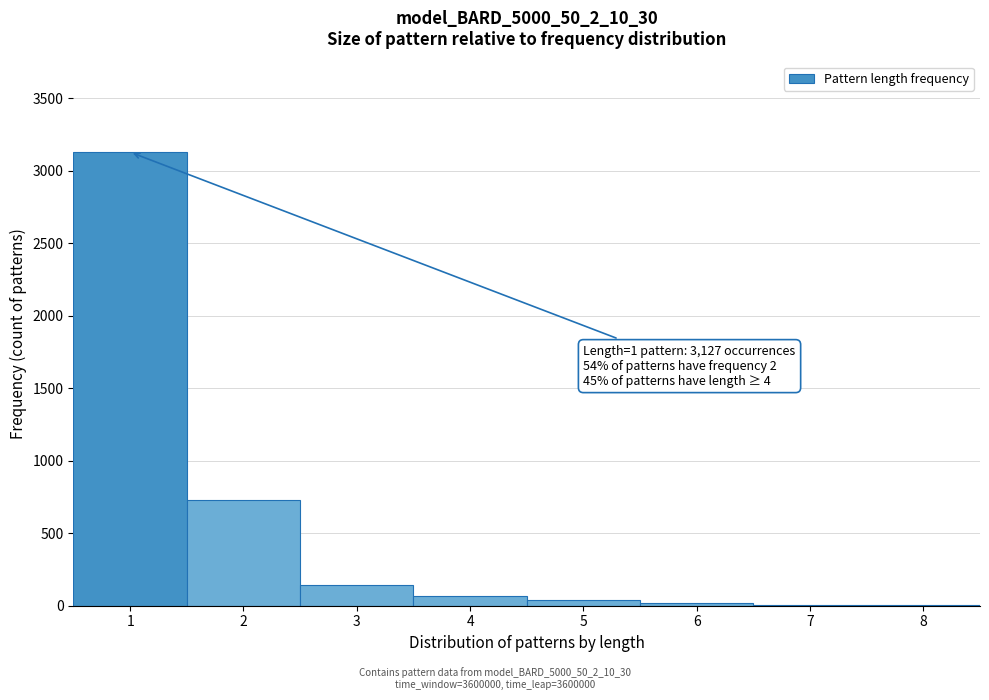

Which range on the x-axis has the tallest bar?

0.5 to 1.5